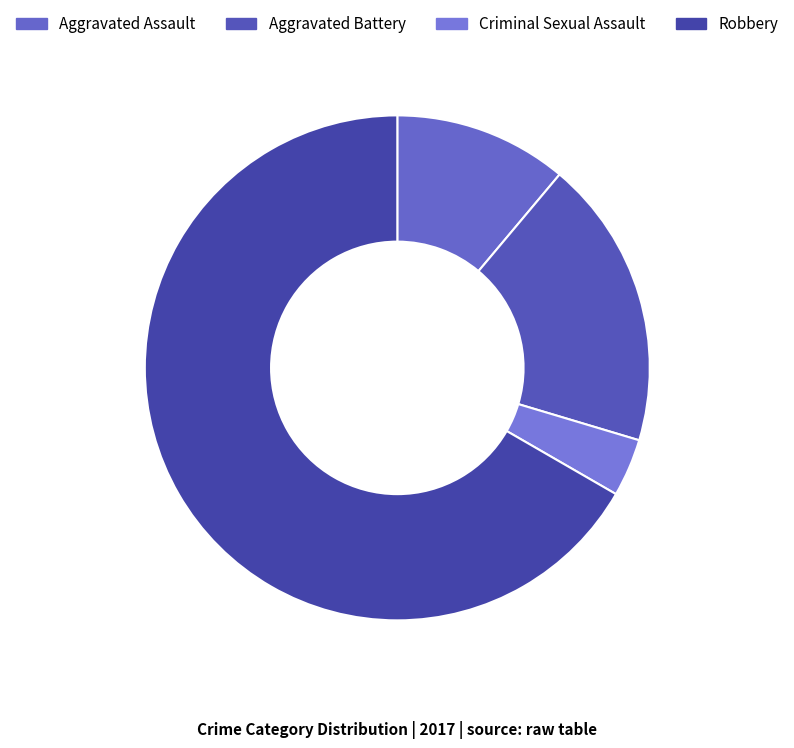

How many slices are in this pie chart?

4